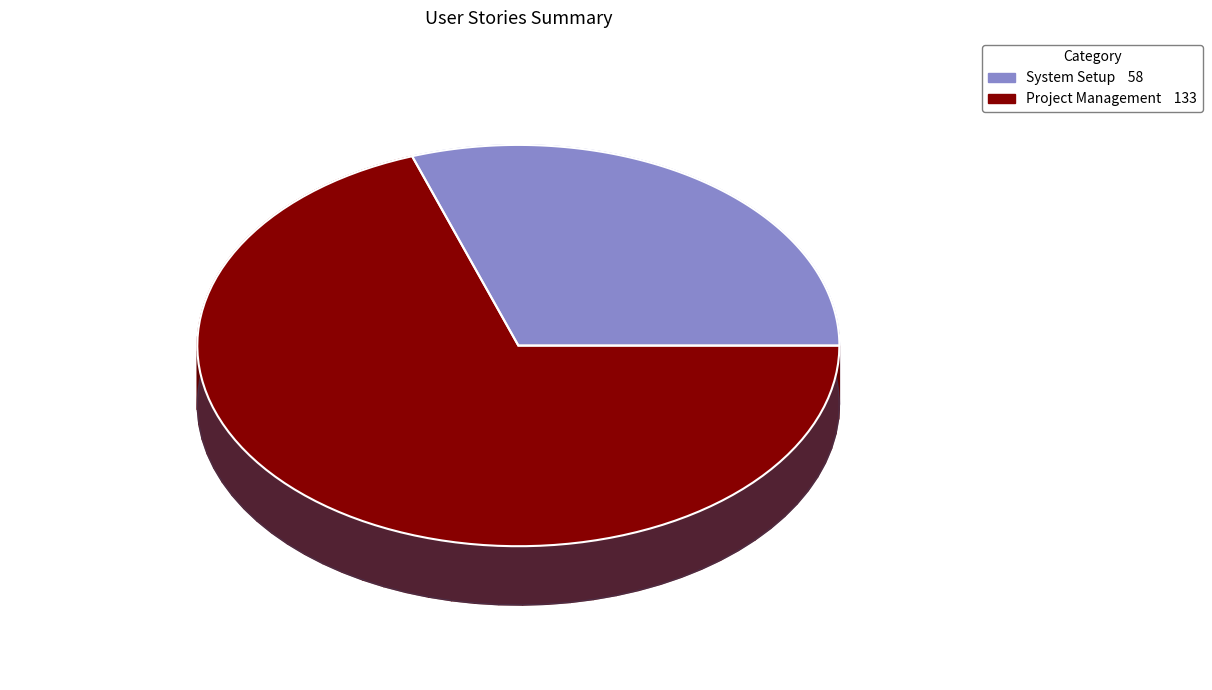

The Project Management slice represents 77% of the pie. True or false?

False